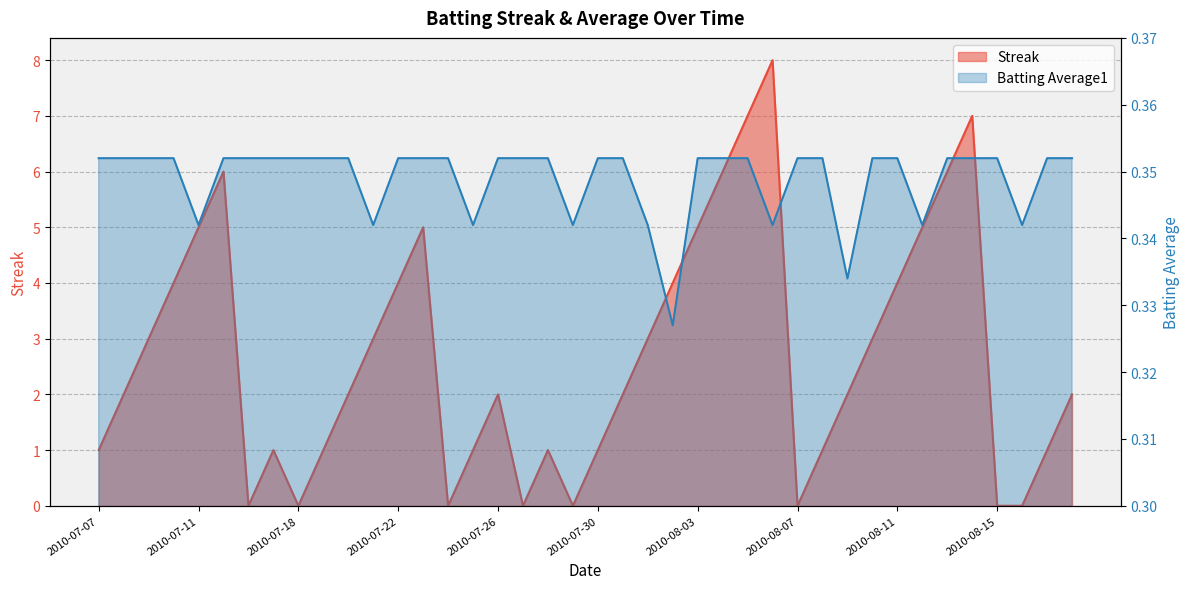

Does the chart have visible grid lines?

Yes